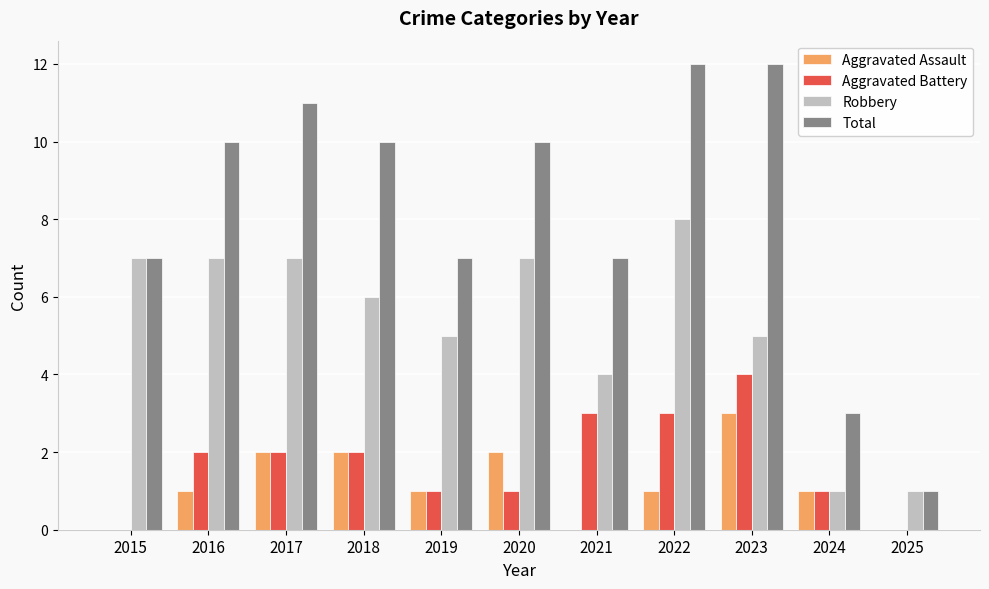

What value does the Aggravated Assault series have at 2023?

3